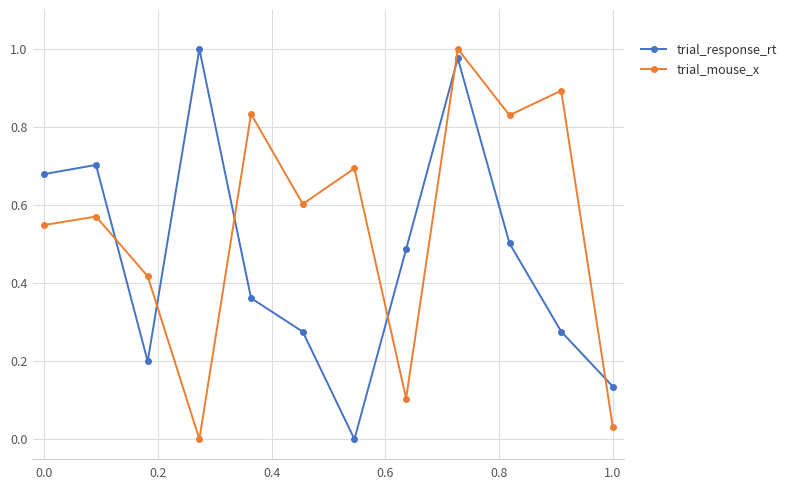

Which series ends up on top after the final intersection of trial_response_rt and trial_mouse_x?

trial_response_rt